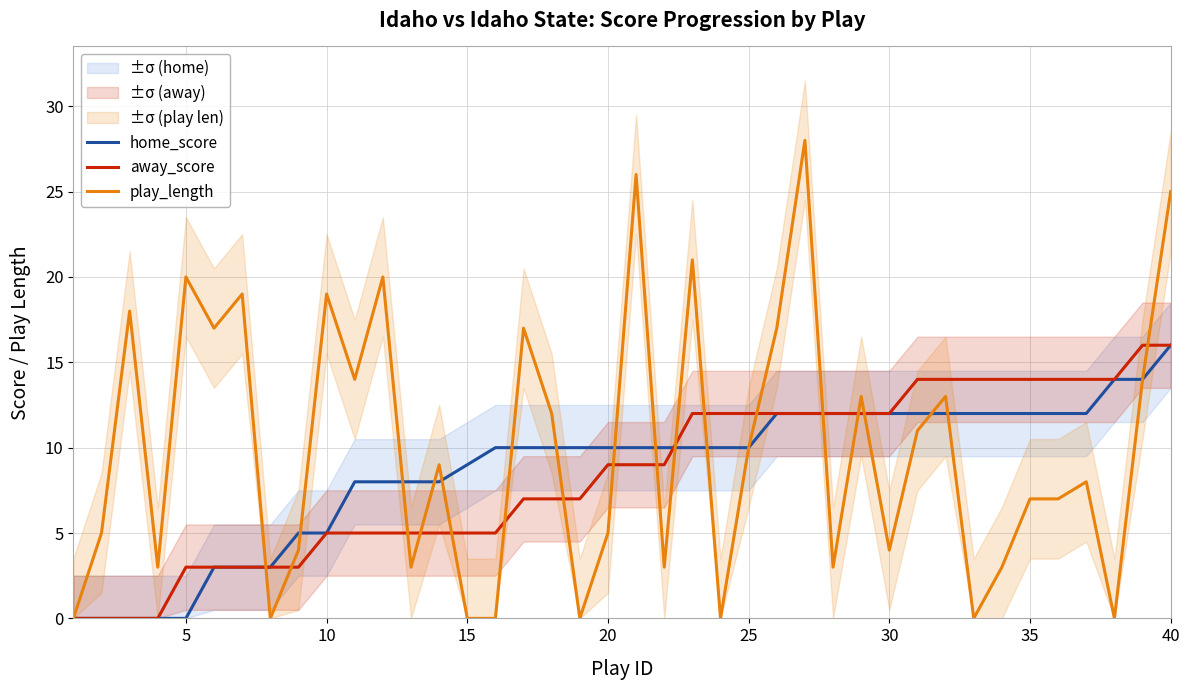

What is the difference between the maximum and second lowest values in the play_length series?

28